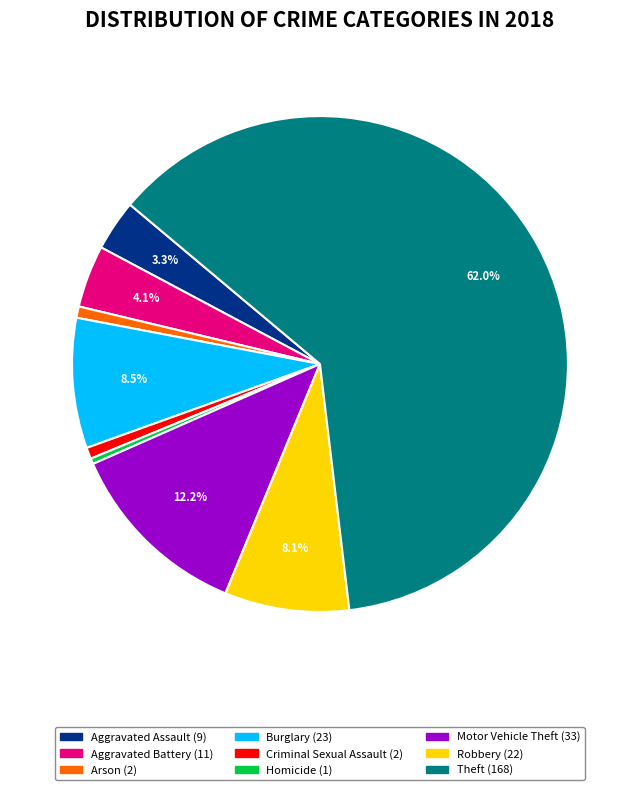

To the nearest percent, what is the difference between the largest and smallest slice percentages?

62%